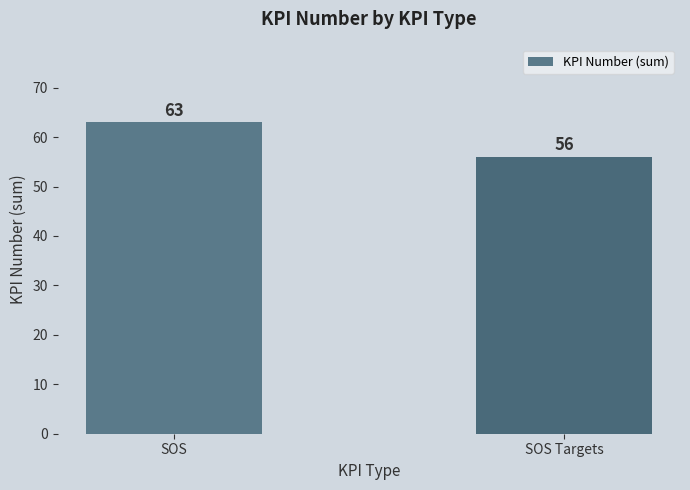

Is it true that the value at SOS Targets is 25?

False